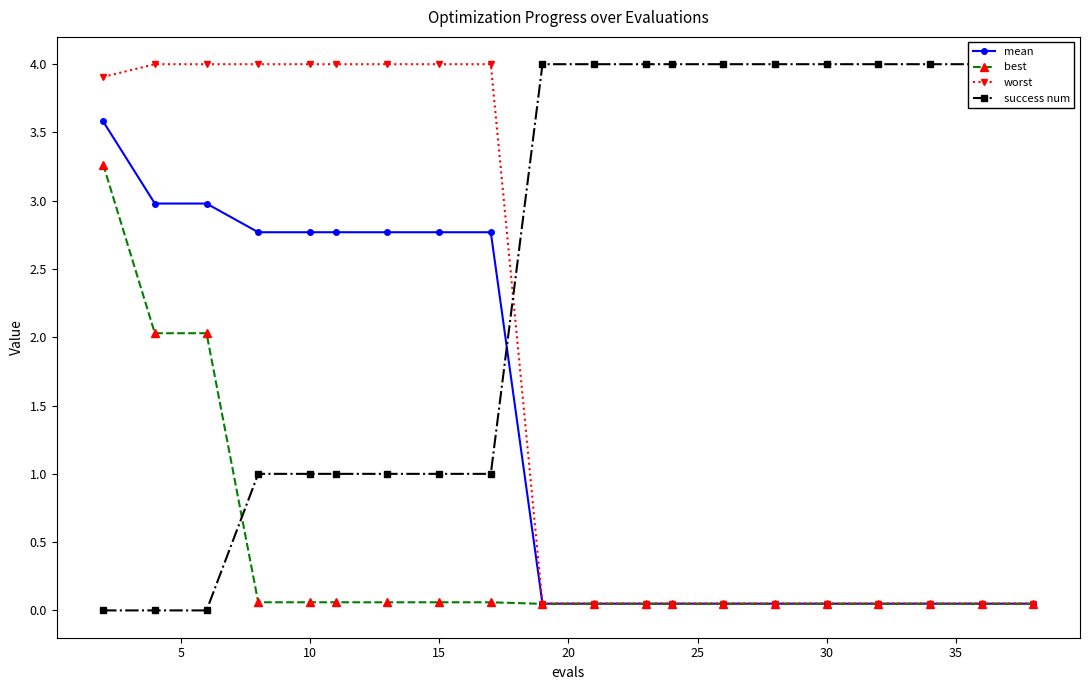

True or false: success num has more than 1 interior local peaks.

False